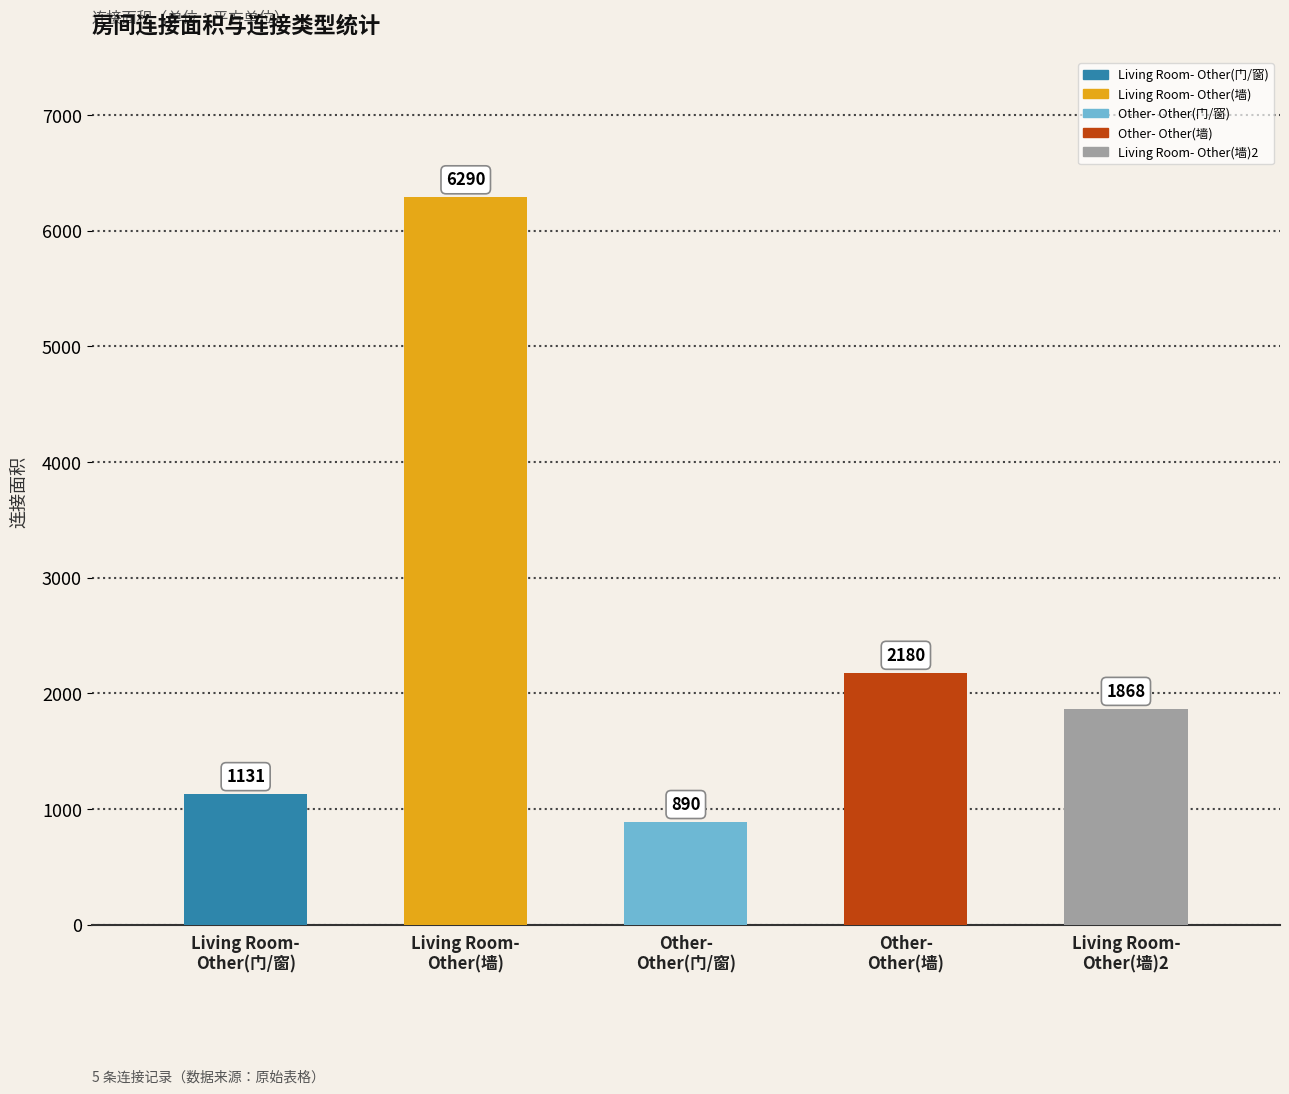

True or false: the data shows 8701 at Living Room-
Other(墙).

False